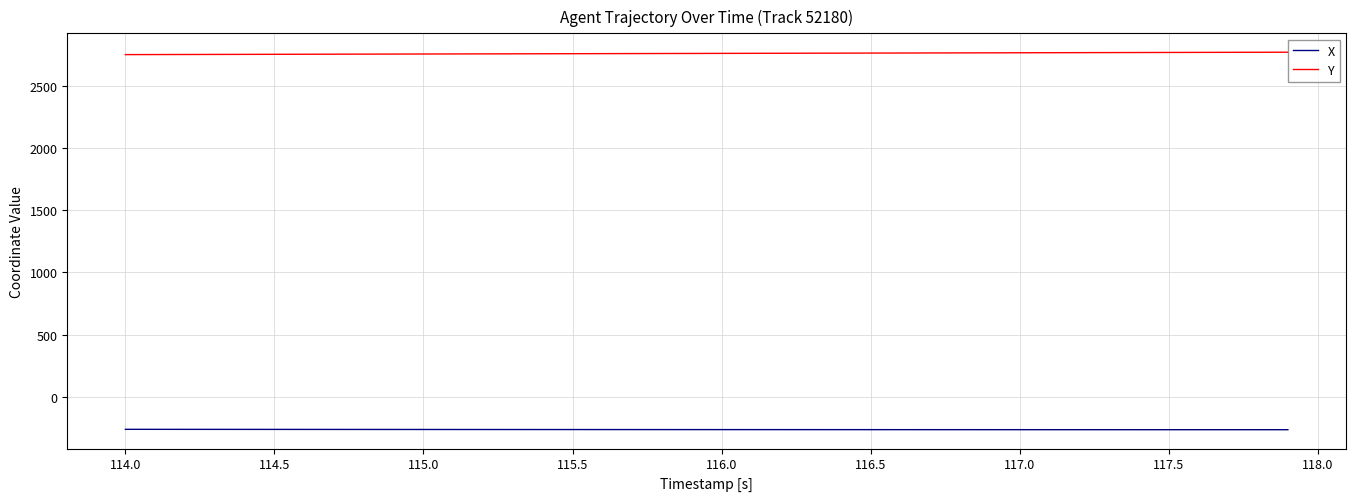

What is the lowest value of the Y series?

2749.9